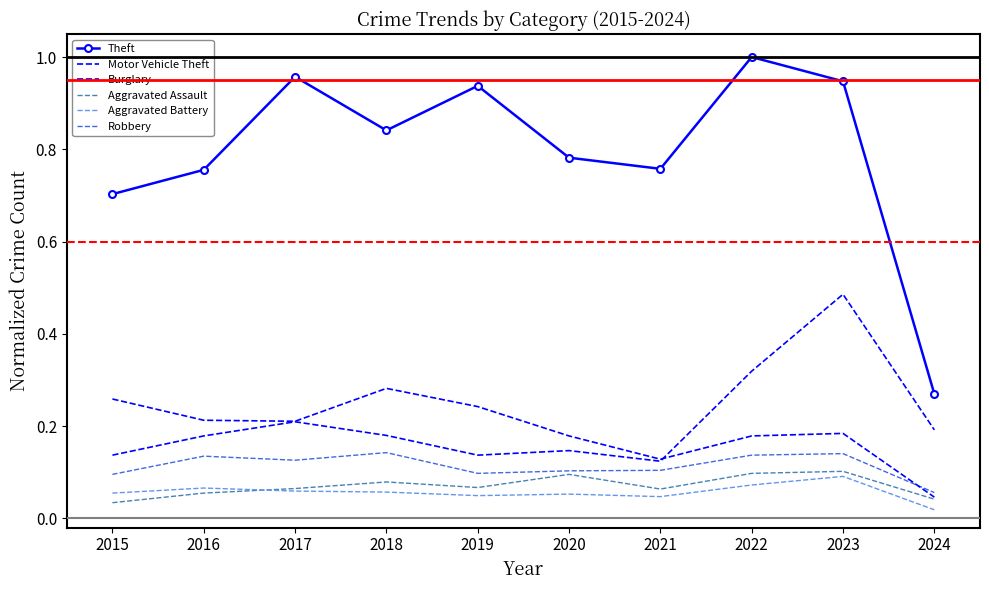

What is the sum of all Motor Vehicle Theft values?

2.1